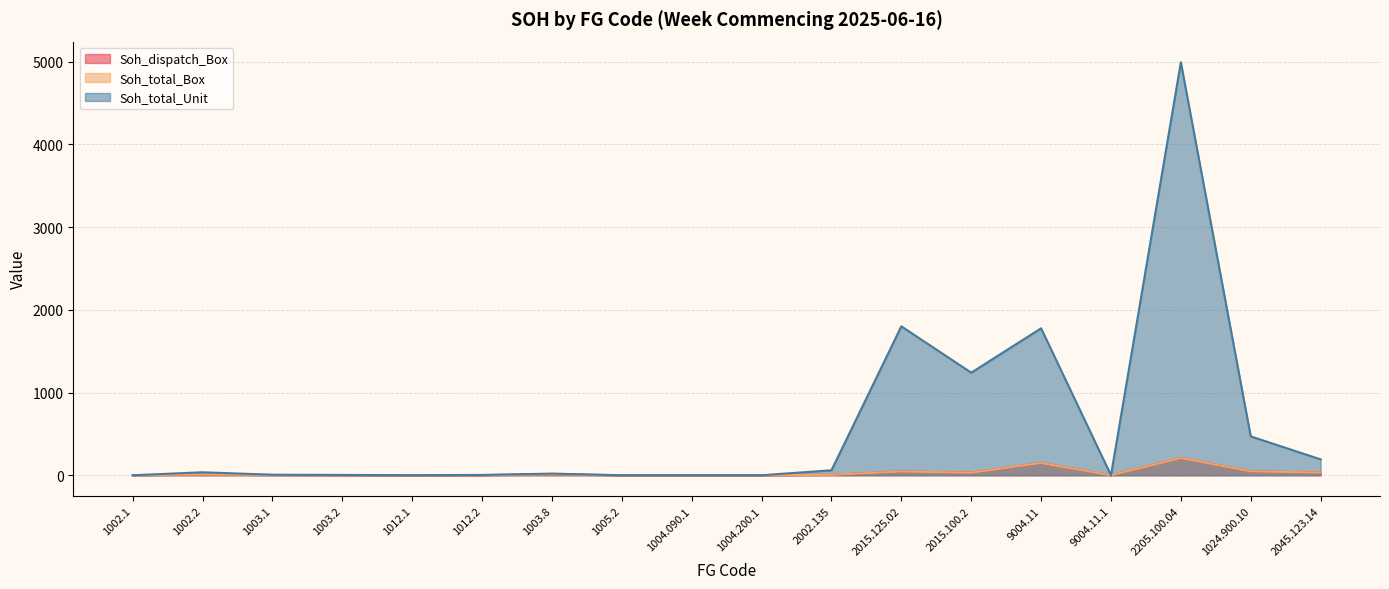

At which label does Soh_total_Unit first exceed 20?

1002.2